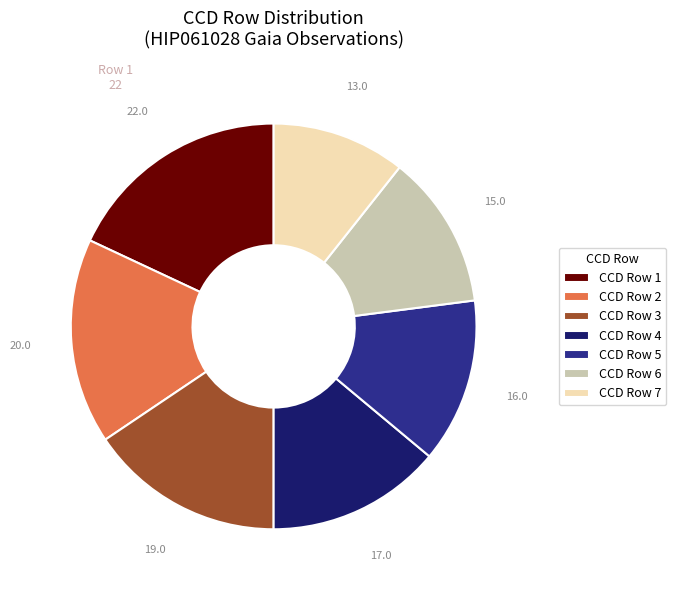

Which category has the smallest portion of the pie?

CCD Row 7